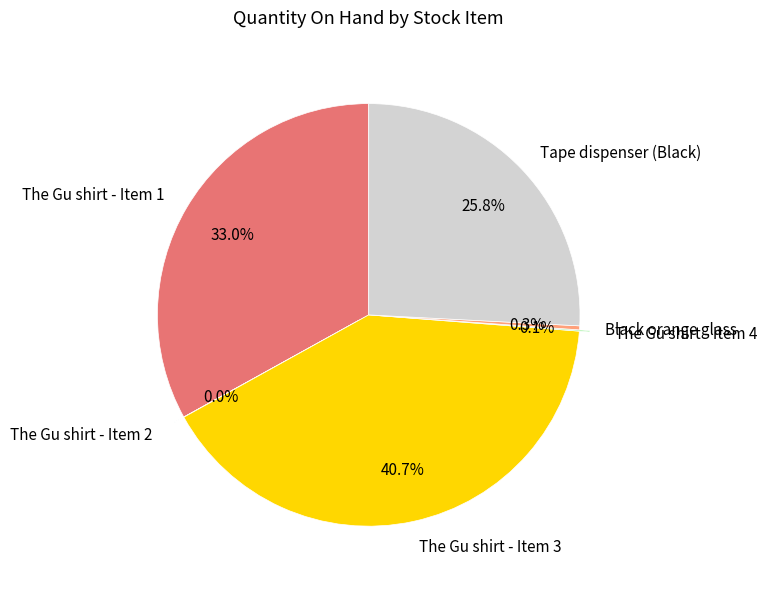

What is the largest slice in the pie chart?

The Gu shirt - Item 3